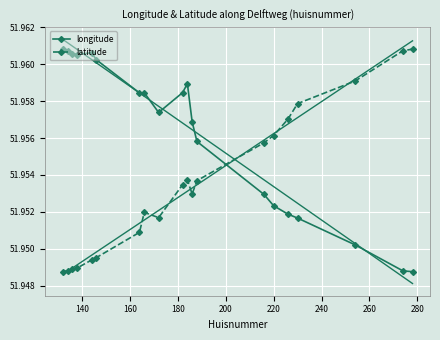

Reading left to right, extract all data points from this chart.

longitude: 52.0	52.0	52.0	52.0	52.0	52.0	52.0	52.0	52.0	52.0	52.0	52.0	52.0	52.0	52.0	52.0	52.0	52.0	51.9	51.9
latitude: 51.9	51.9	51.9	51.9	51.9	51.9	52.0	52.0	52.0	52.0	52.0	52.0	52.0	52.0	52.0	52.0	52.0	52.0	52.0	52.0